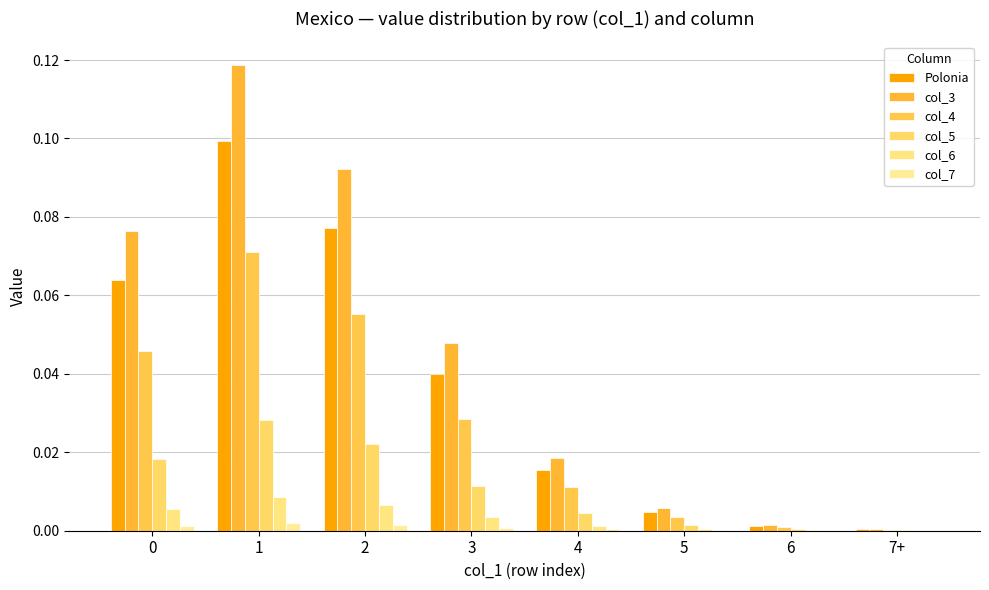

At which category does the chart reach its minimum across all series?

7+